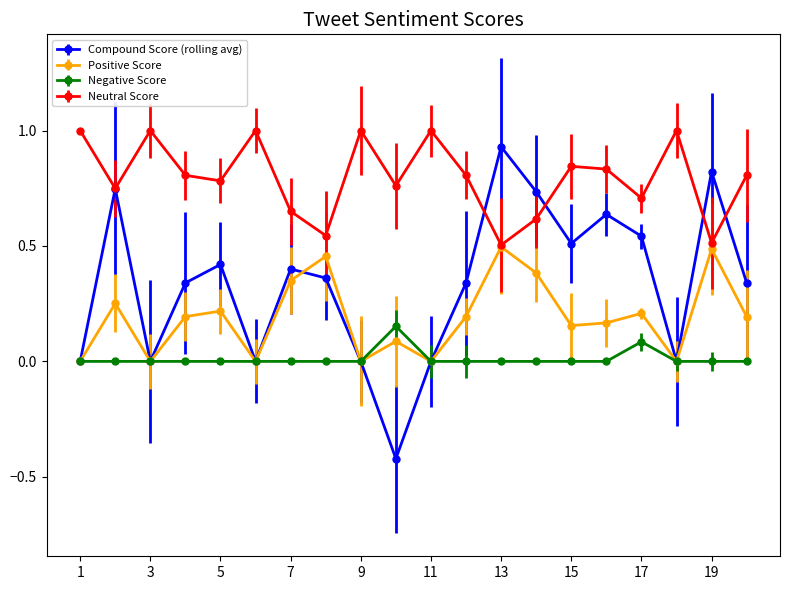

What is the smallest value displayed?

-0.4